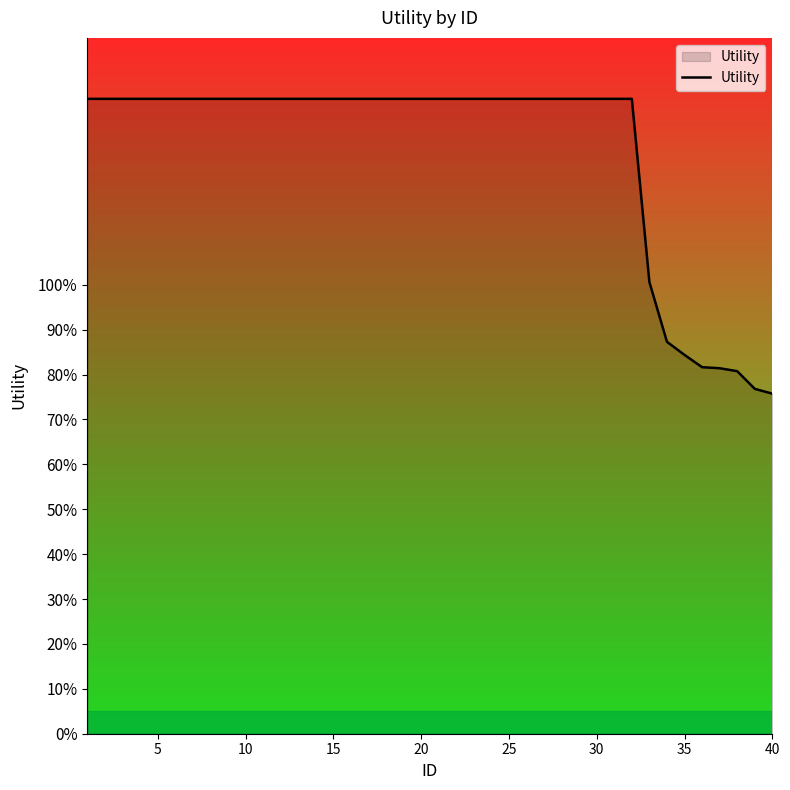

Does the chart have visible grid lines?

No